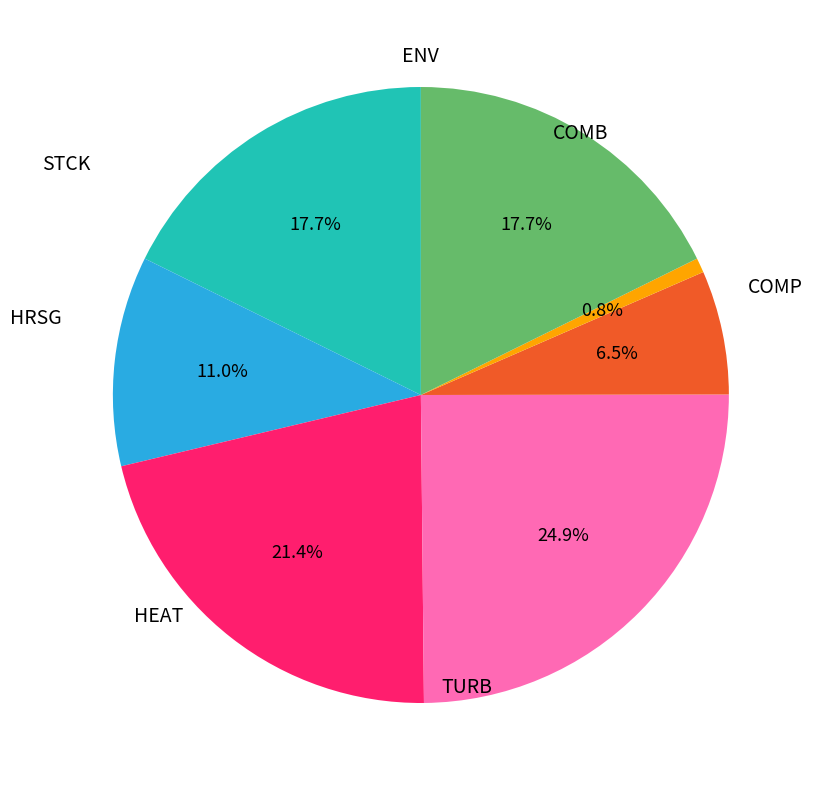

Does any single category account for the majority?

No